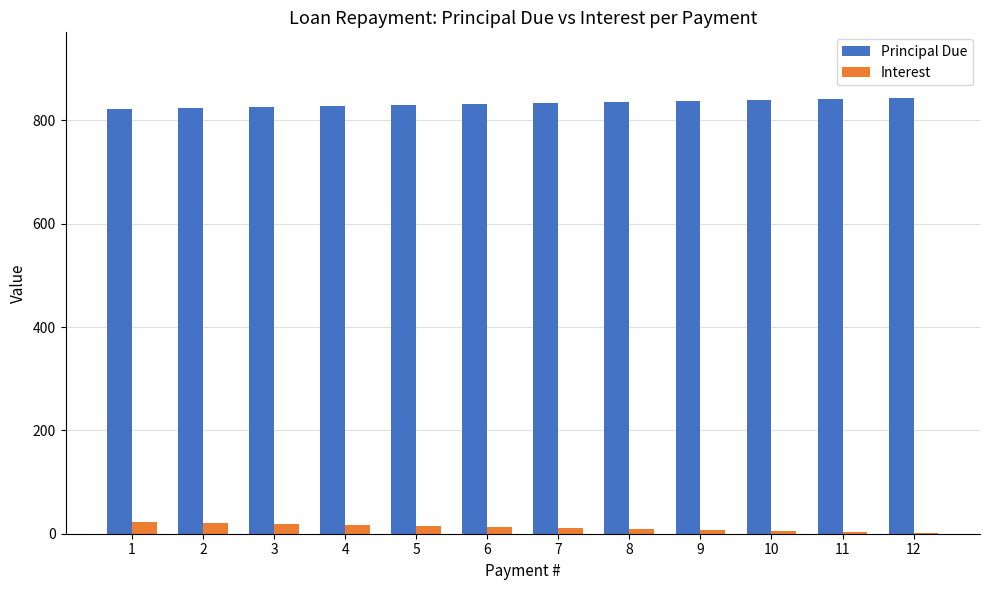

Is the value of Interest at 7 greater than the value of Principal Due at 9?

No